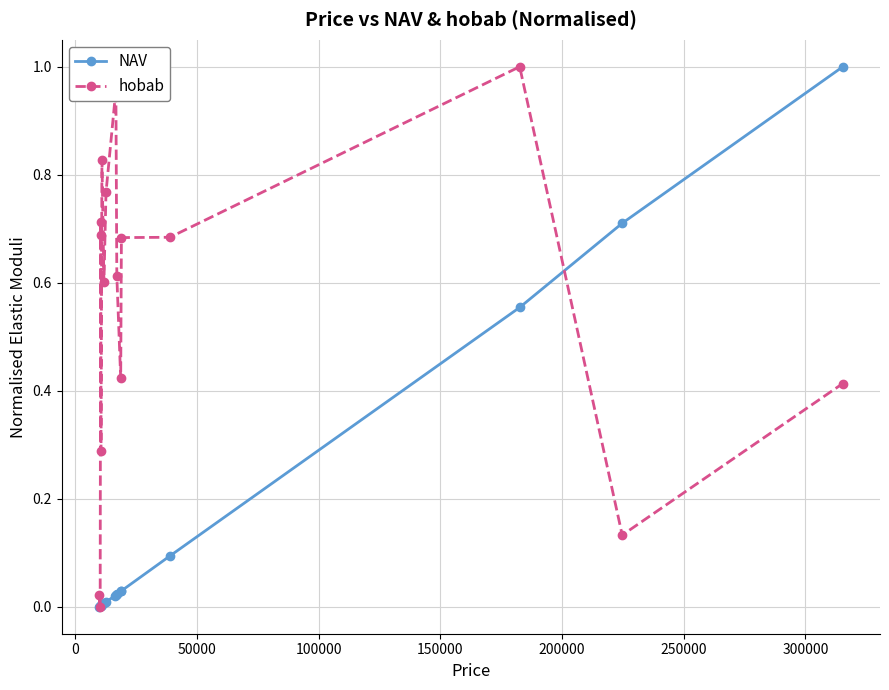

After their last crossing, which series has the higher values: NAV or hobab?

NAV